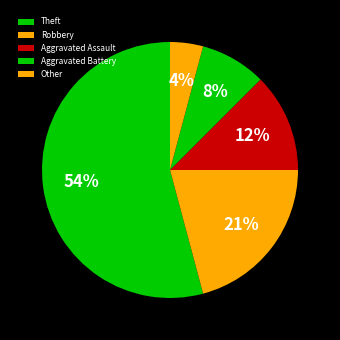

Which category has the biggest portion of the pie?

Theft